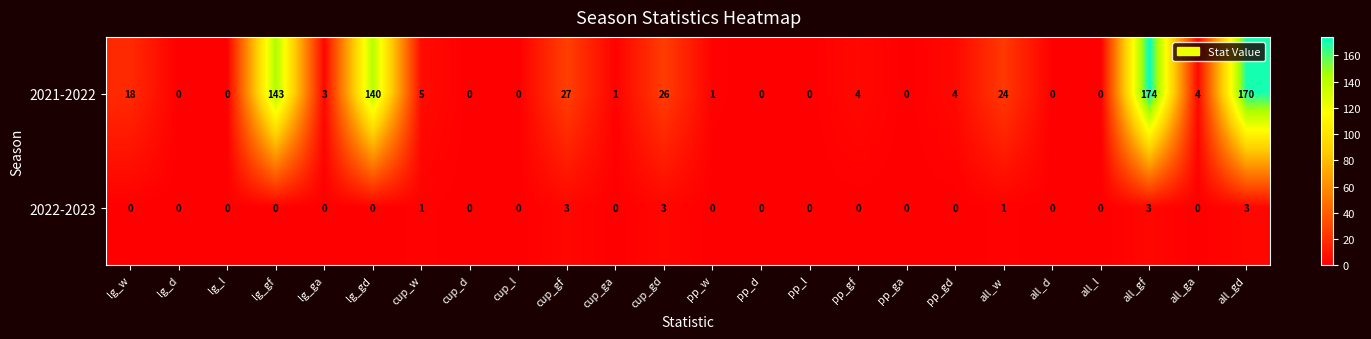

Which series has the largest total across all categories?

2021-2022